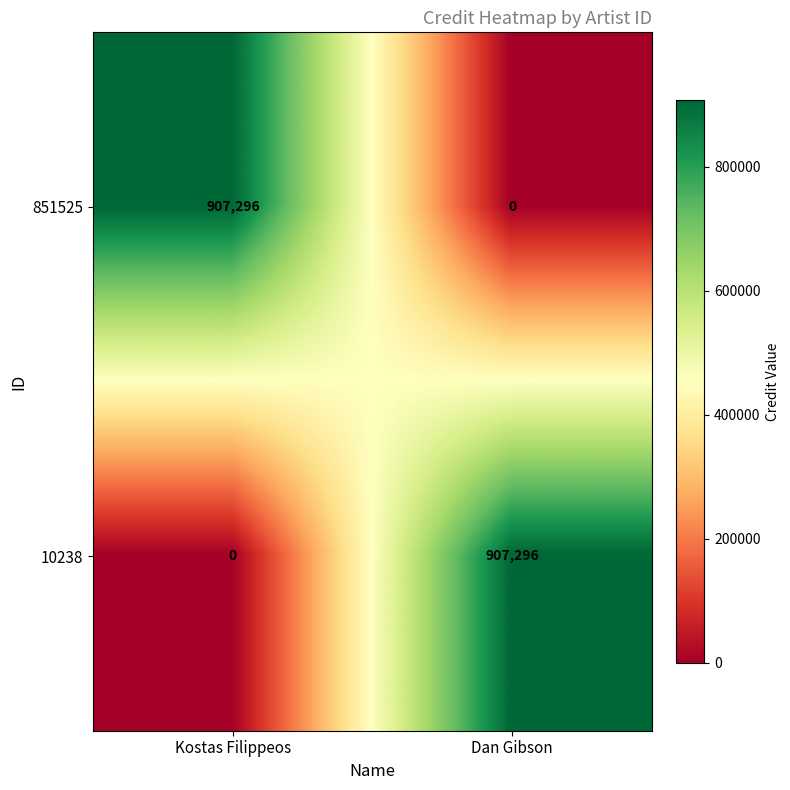

What is the average value of the 10238 series?

453648